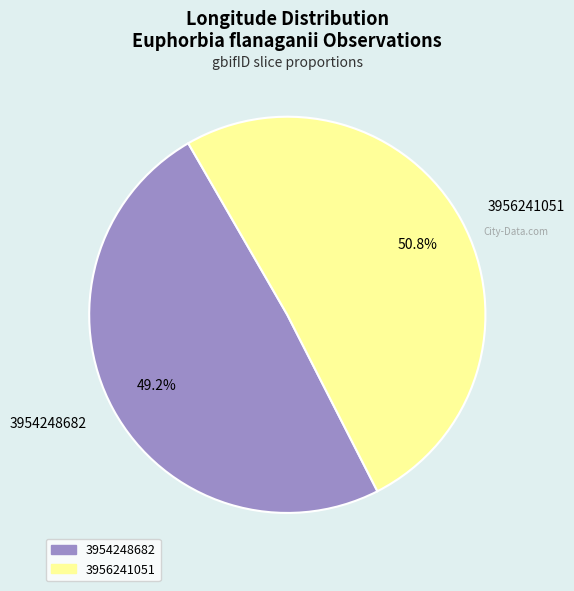

Which slice represents more than half of the pie?

3956241051